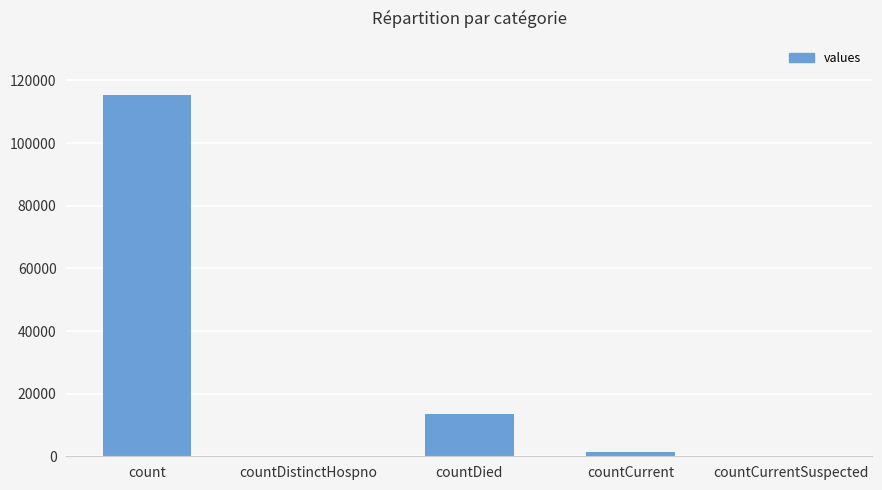

Where is the data nearest to the value 57689?

countDied